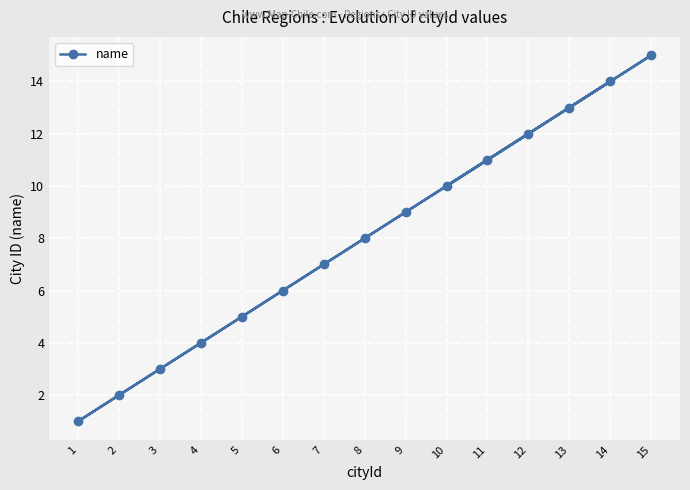

How many lines are shown in the chart?

1